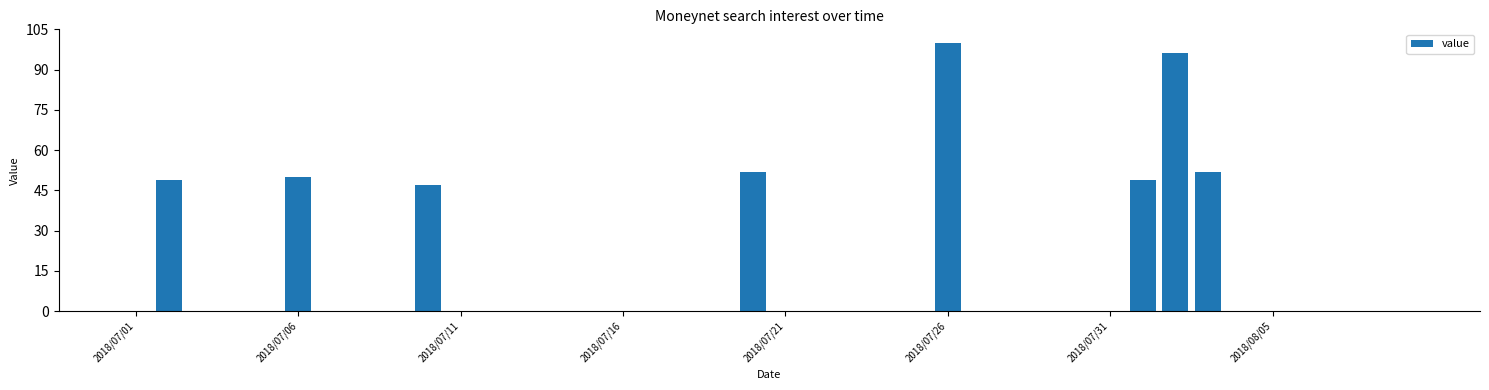

What is the greatest value displayed?

100